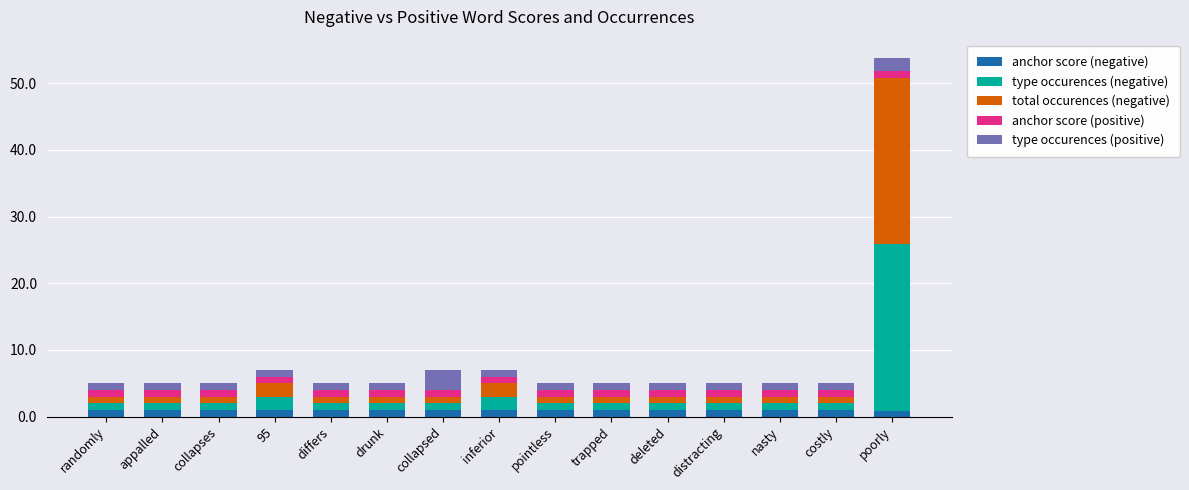

At which category is the sum across all series the highest?

poorly